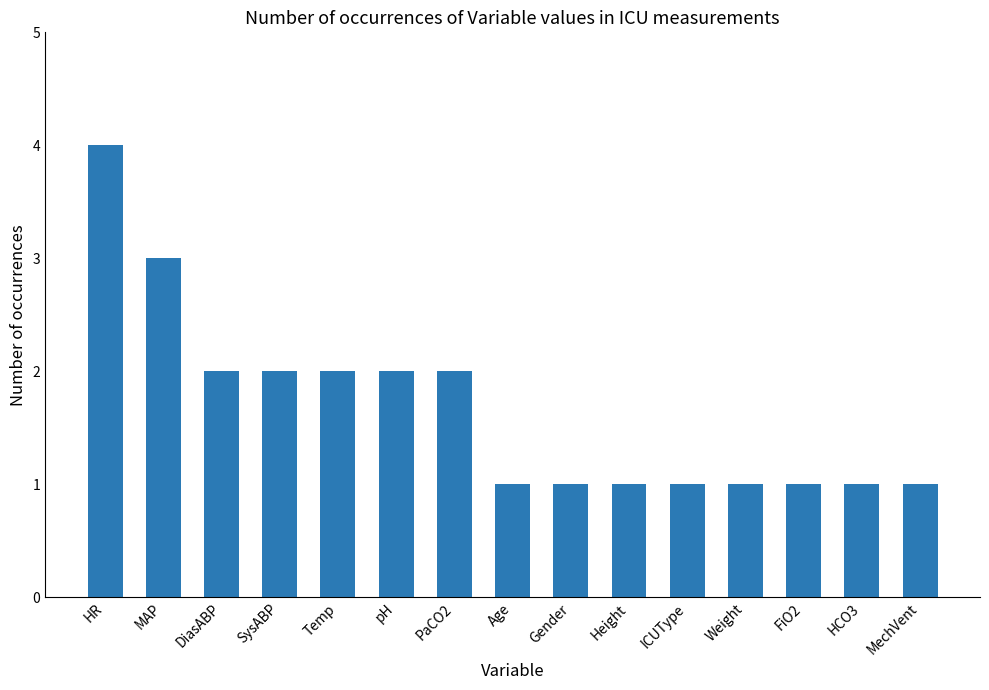

What is the label of the 4th bar from the left?

SysABP